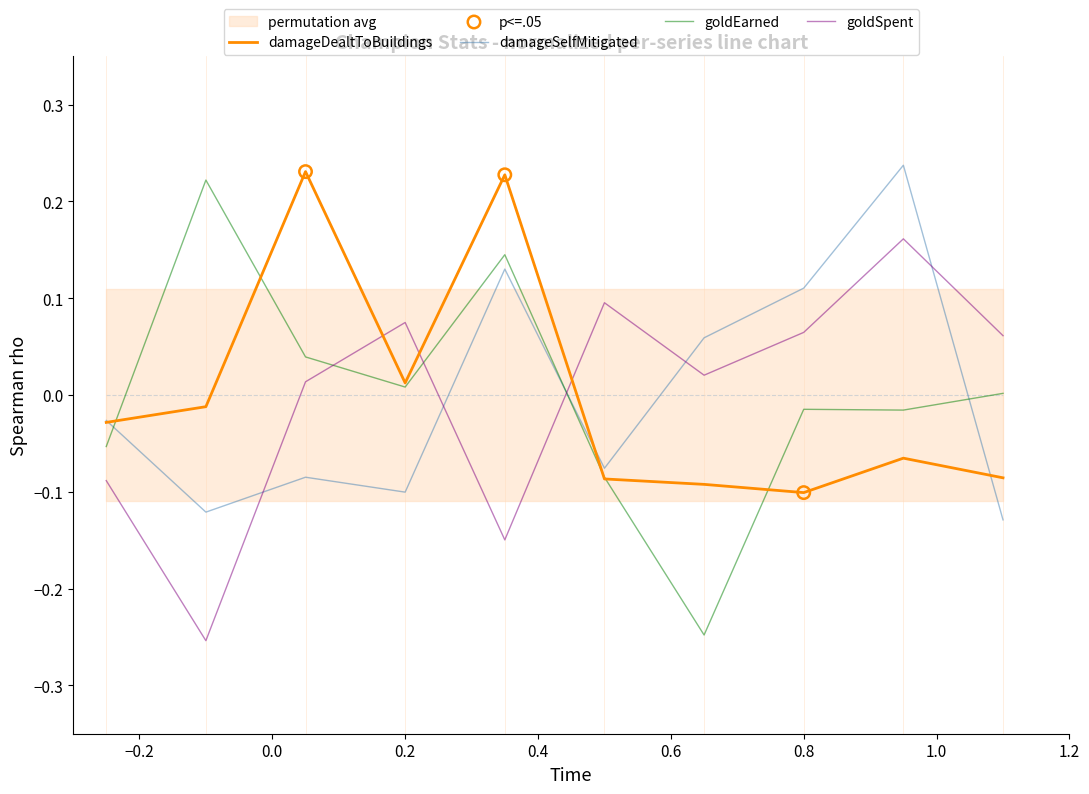

Which series has the widest spread of Y values?

goldEarned